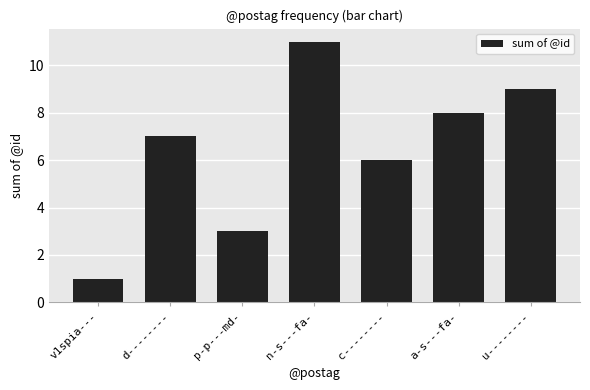

What is the difference between the values at a-s---fa- and v1spia---?

7